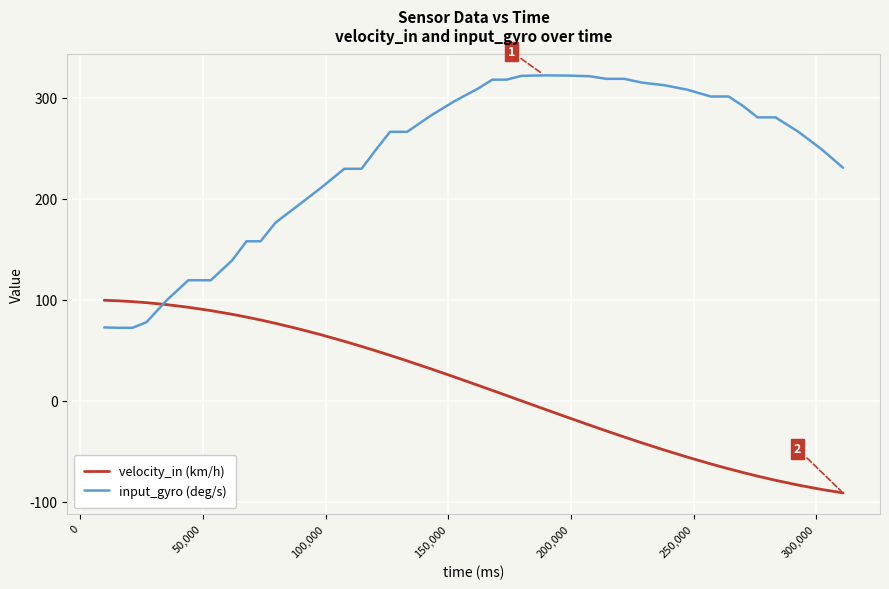

List the series in order of their overall mean, highest first.

input_gyro (deg/s), velocity_in (km/h)